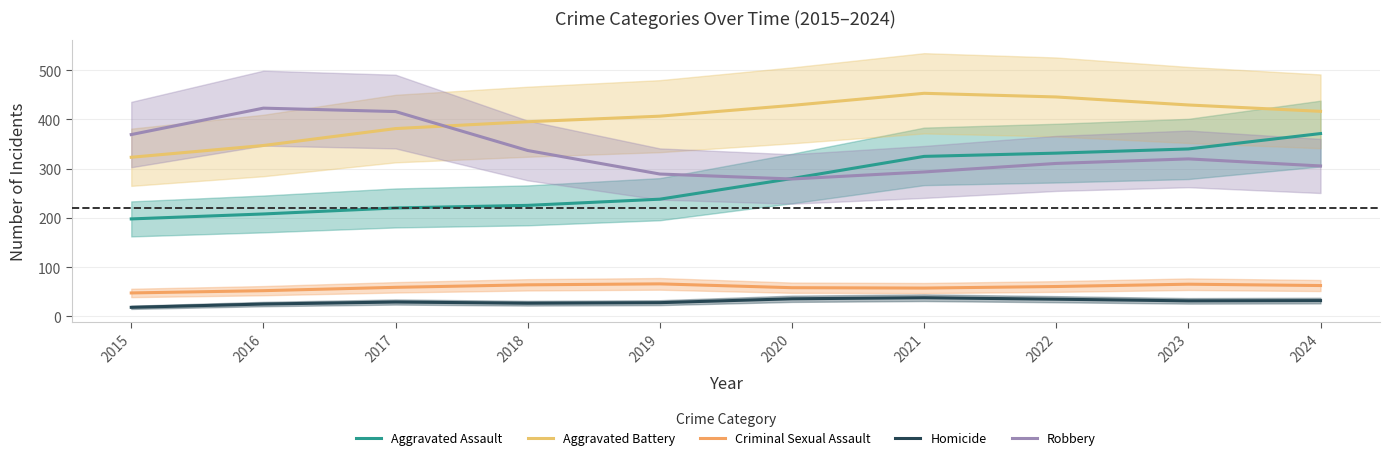

Between 2017 and 2024, which series saw the biggest shift?

Aggravated Assault